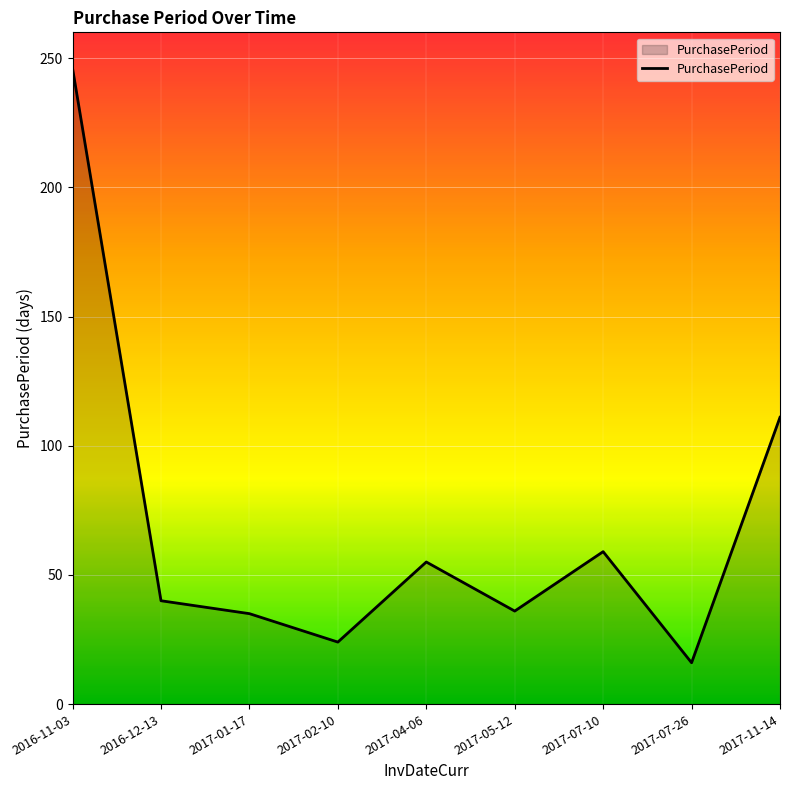

What is the approximate value at 2016-12-13, to the nearest 50?

50